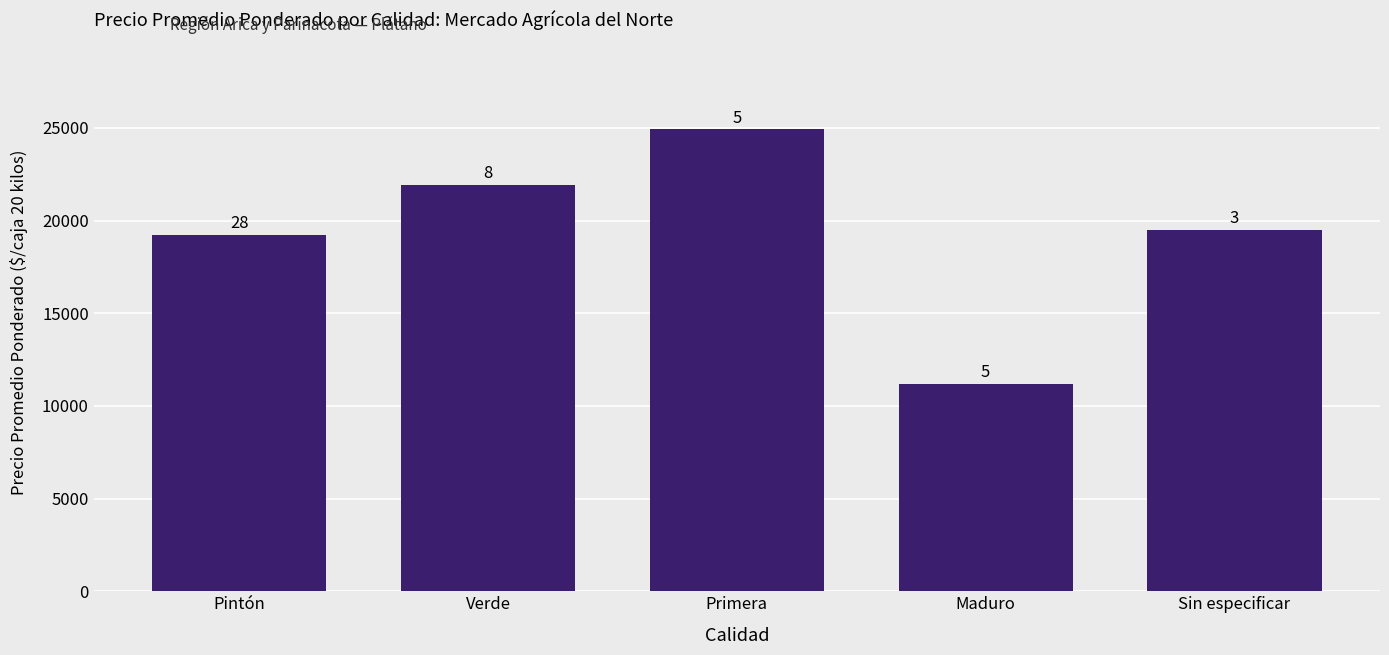

How many bars are there in total?

5